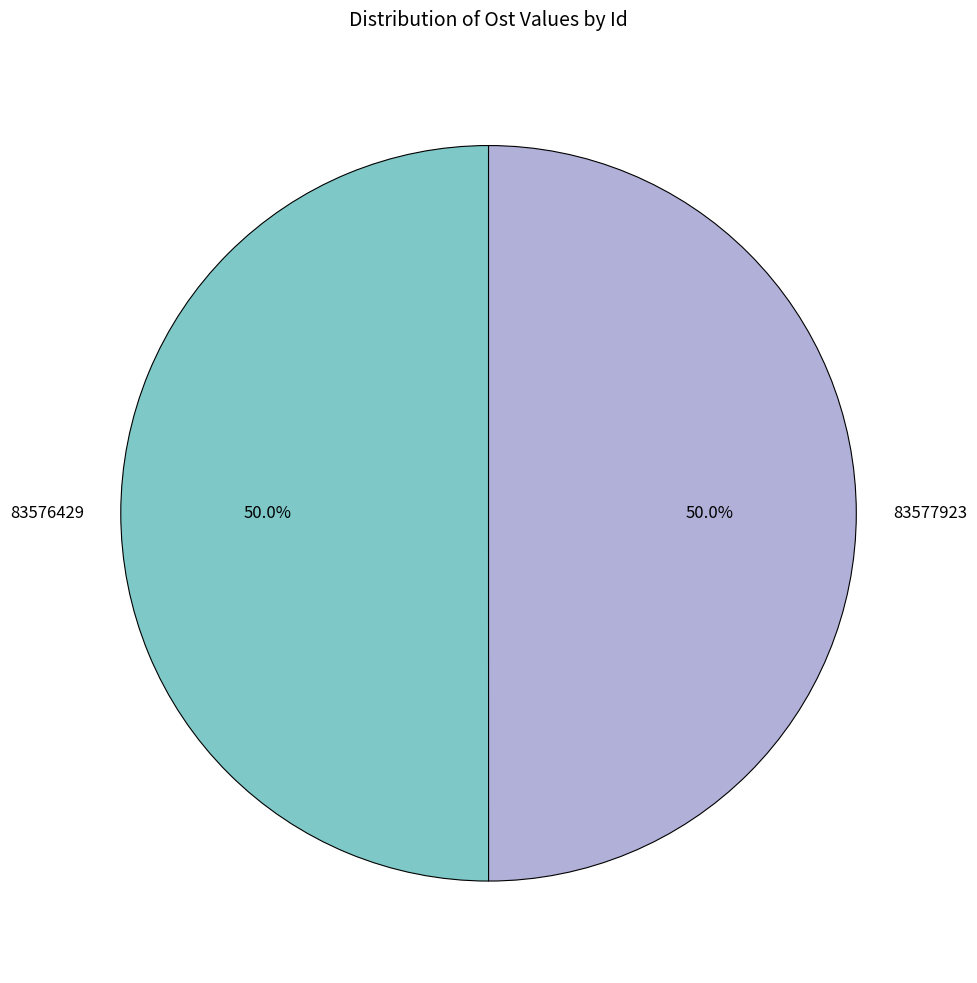

Approximately how many times larger is the value at 83576429 compared to 83577923?

1.0